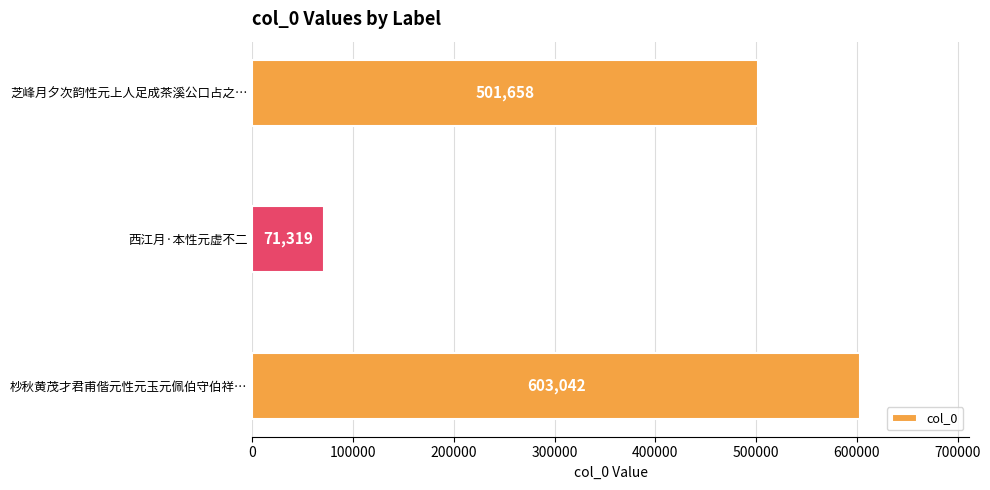

What is the sum of all values?

1176019